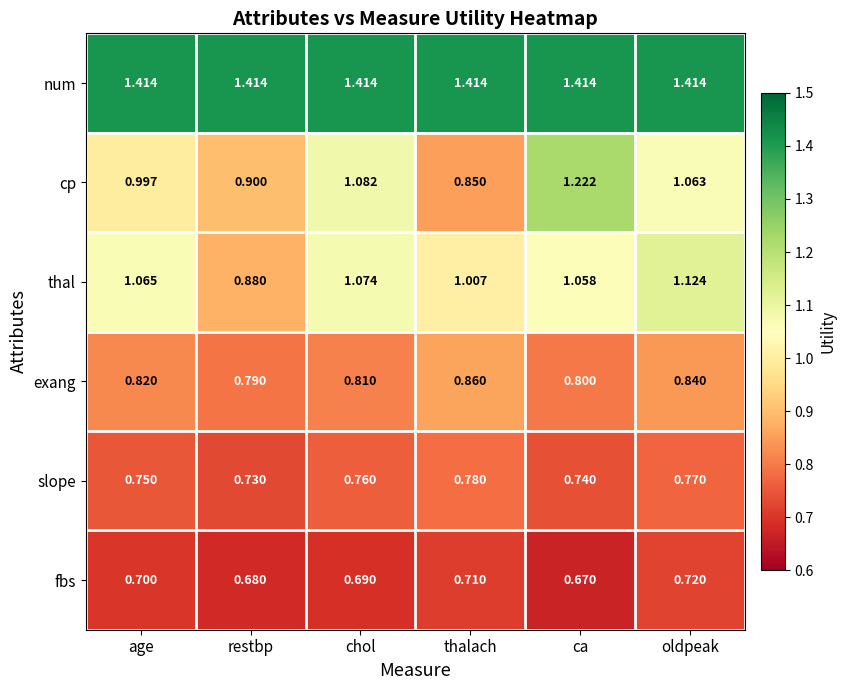

Is the value of cp at chol greater than the value of fbs at oldpeak?

Yes